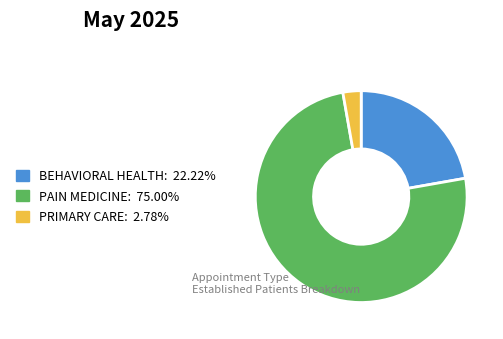

Rank the categories by value from highest to lowest.

PAIN MEDICINE, BEHAVIORAL HEALTH, PRIMARY CARE